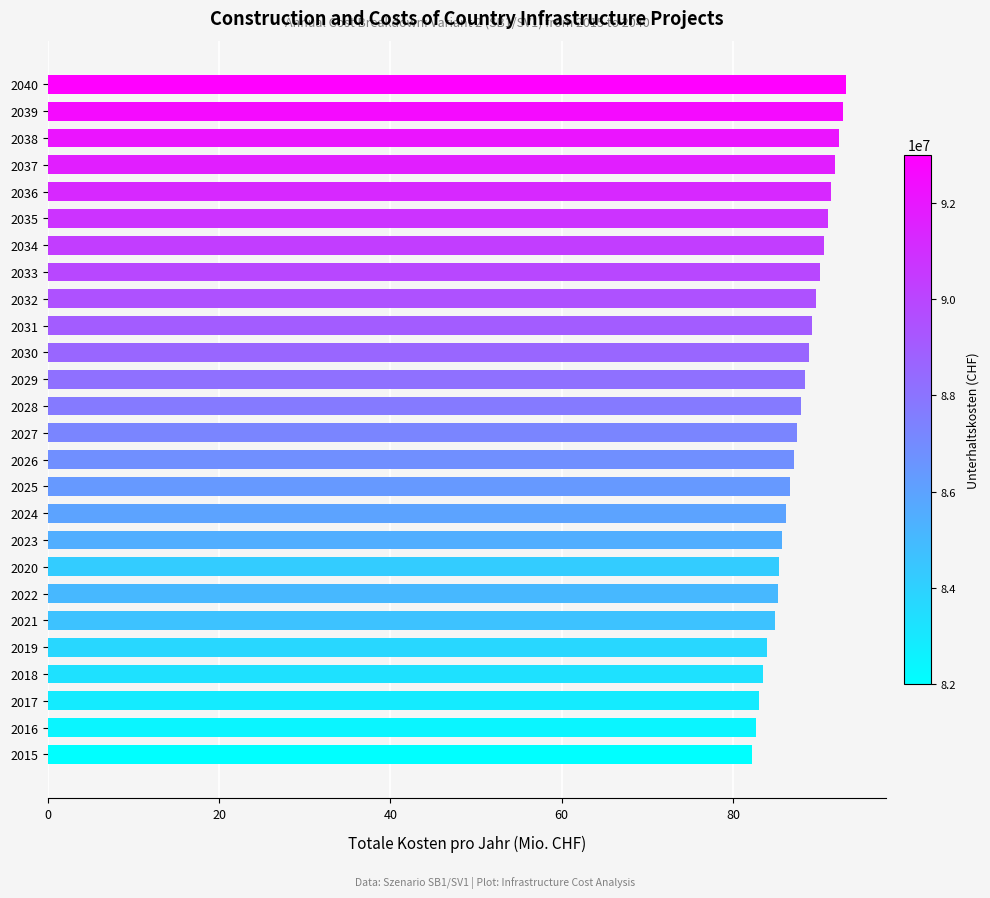

Between 2020 and 2016, which is larger?

2020